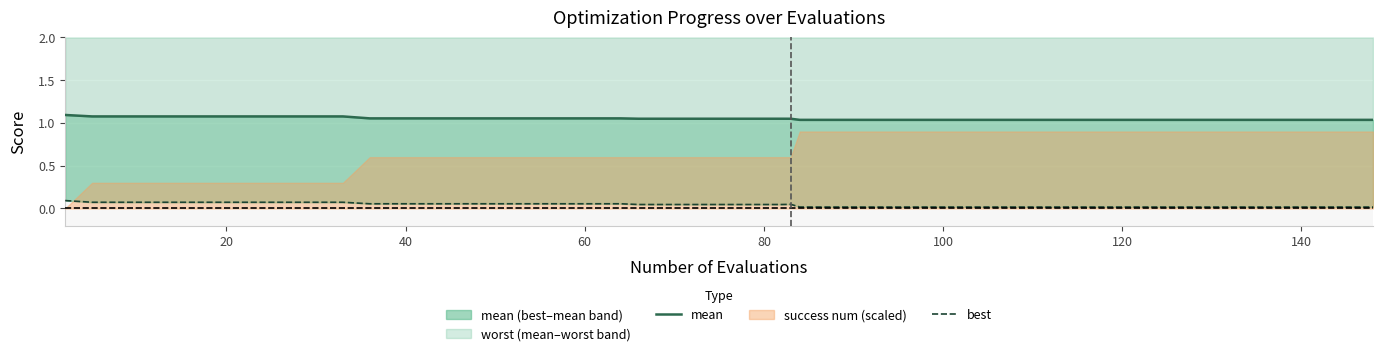

Is the value of mean at 30 greater than the value of best at 32?

Yes